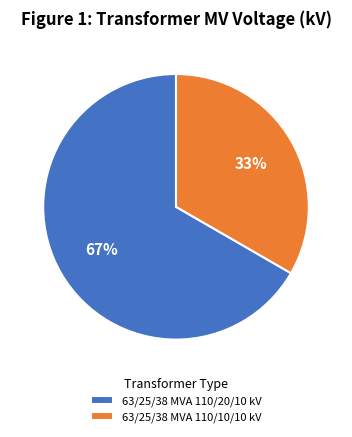

What is the ratio of the value at 63/25/38 MVA 110/20/10 kV to the value at 63/25/38 MVA 110/10/10 kV?

2.0